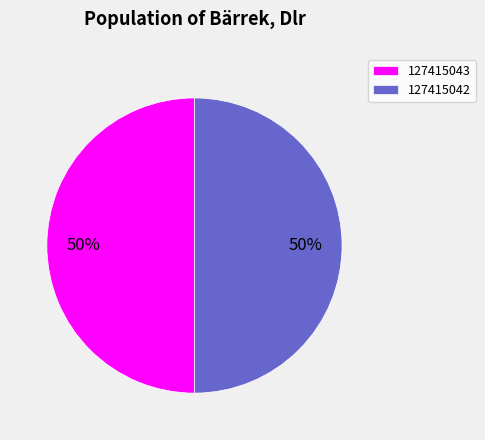

To the nearest percent, what is the average slice percentage?

50%